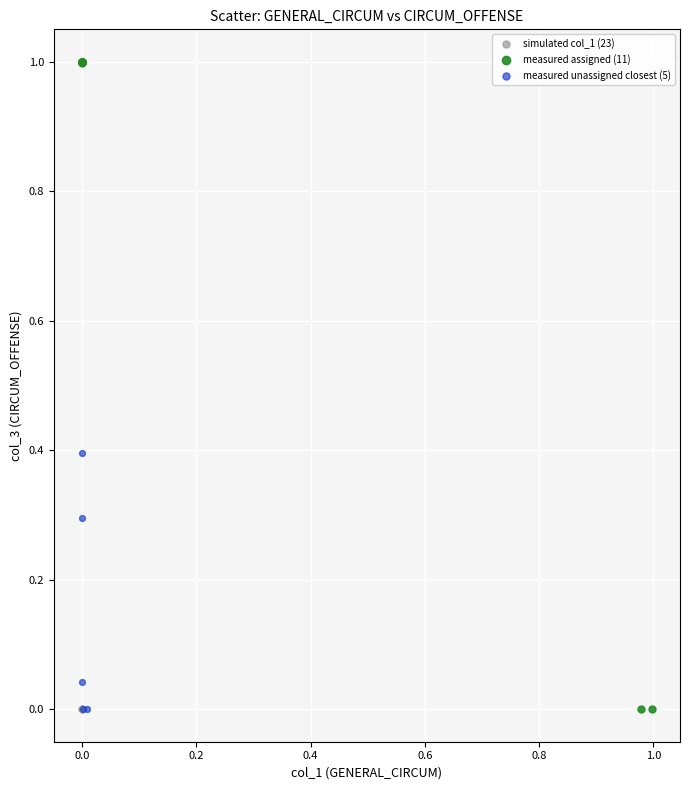

Which series has the widest spread of Y values?

measured assigned (11)